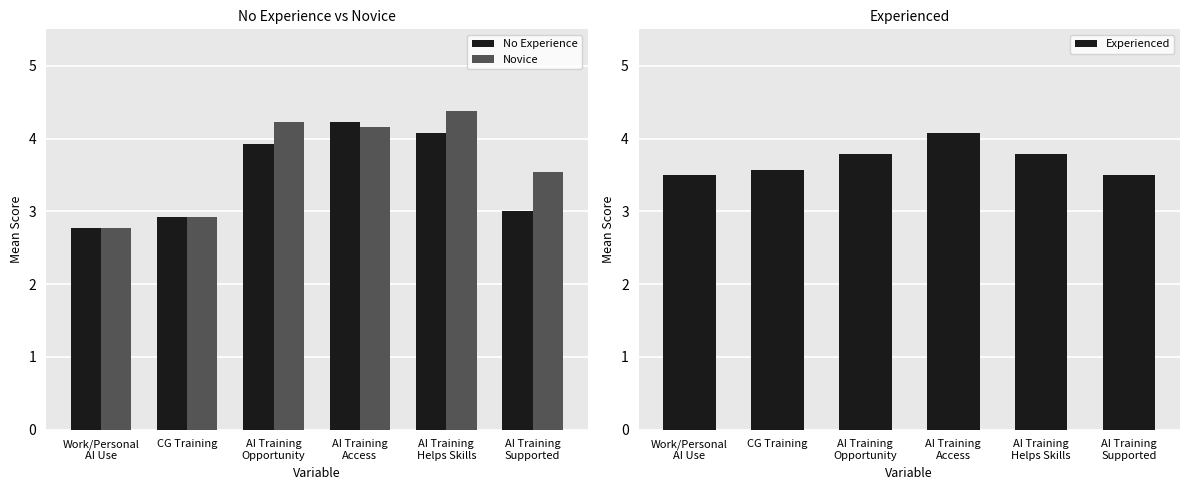

Rank the series by their maximum value, from lowest to highest.

Experienced, No Experience, Novice